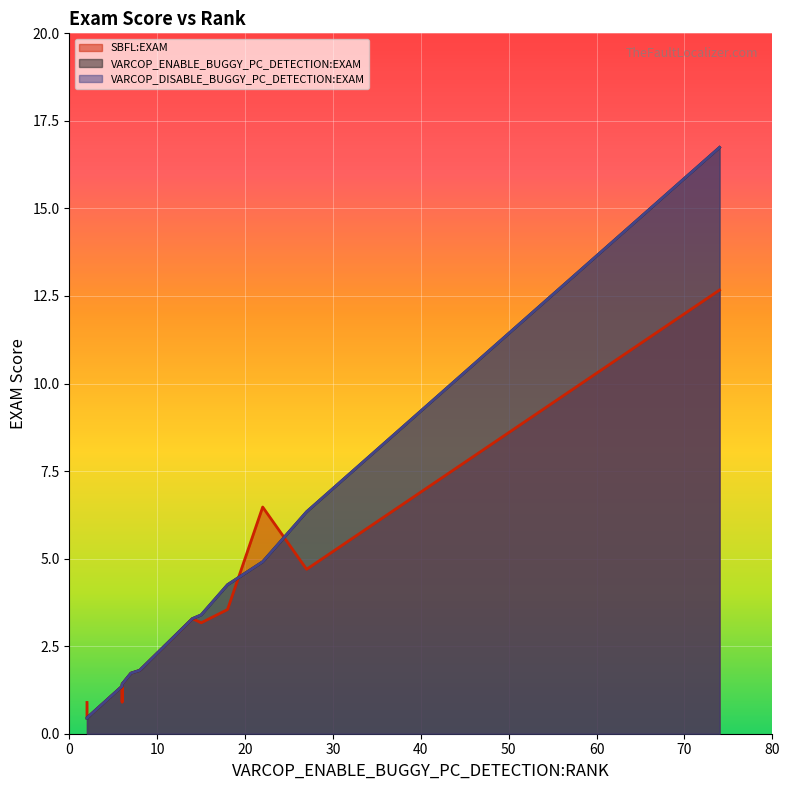

What are all the series names shown in the legend?

SBFL:EXAM, VARCOP_ENABLE_BUGGY_PC_DETECTION:EXAM, VARCOP_DISABLE_BUGGY_PC_DETECTION:EXAM